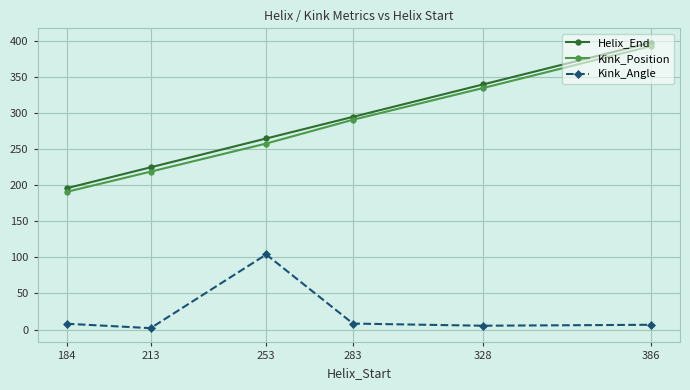

What are all the series names shown in the legend?

Helix_End, Kink_Position, Kink_Angle